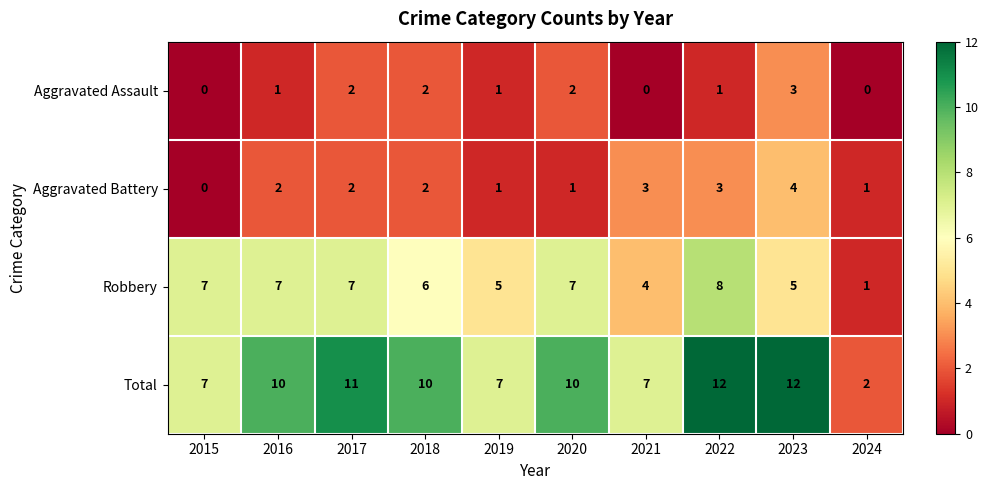

What is the spread (max minus min) of values at 2018?

8